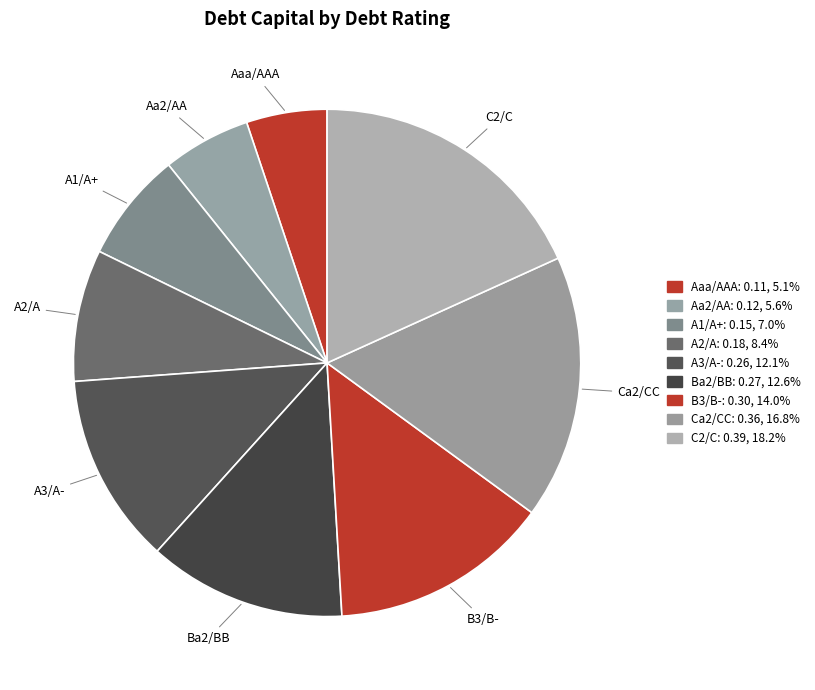

What percentage is the Ca2/CC slice, to the nearest percent?

17%